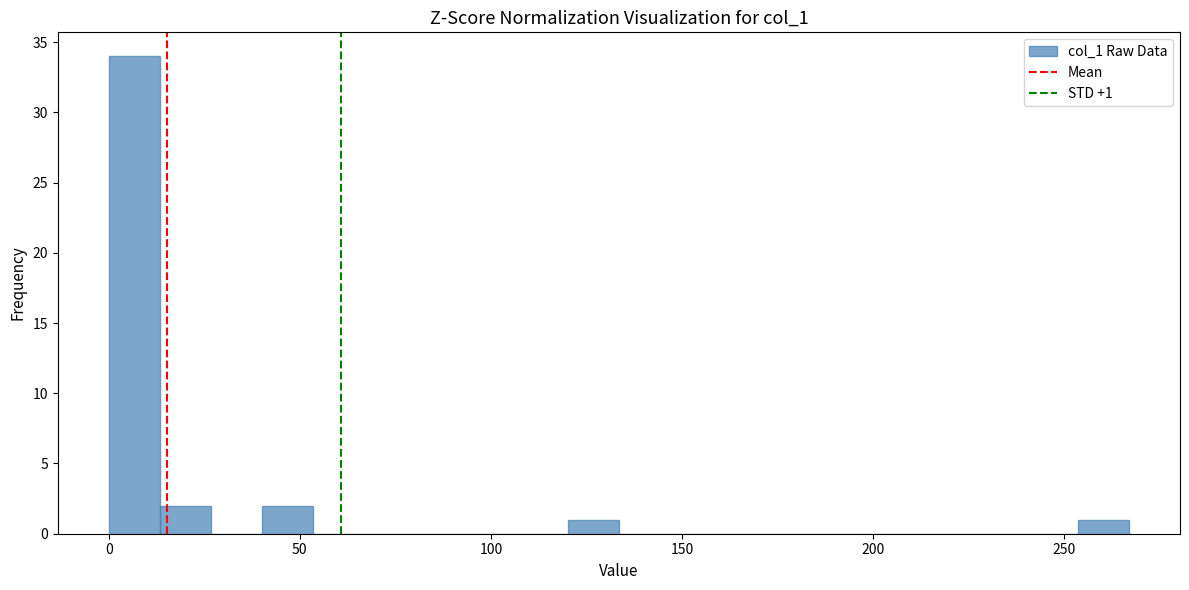

Around what value on the x-axis is the tallest bar? Give the approximate position of its centre, as read against the axis.

5